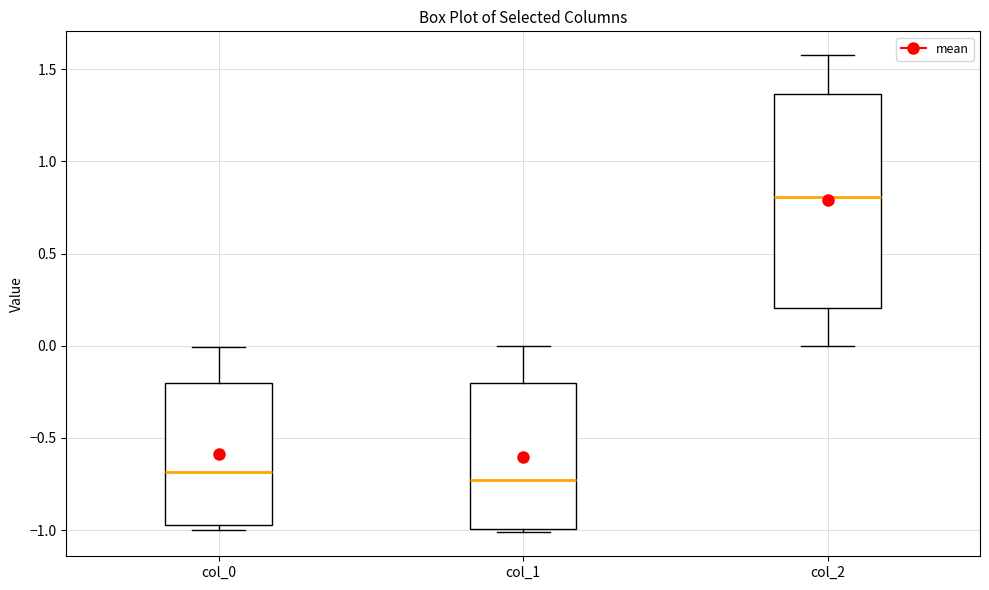

Reading left to right, transcribe this box plot: for each box, give where its median line is, the range the box spans, and where its two whiskers end, as read against the y-axis. The values are not printed on the chart, so give them approximately, as read against the axis.

col_0: median -0.70, box -0.95 to -0.20, whiskers -1.00 to 0.00
col_1: median -0.75, box -1.00 to -0.20, whiskers -1.00 (just below the box's lower edge) to 0.00
col_2: median 0.80, box 0.20 to 1.35, whiskers 0.00 to 1.60